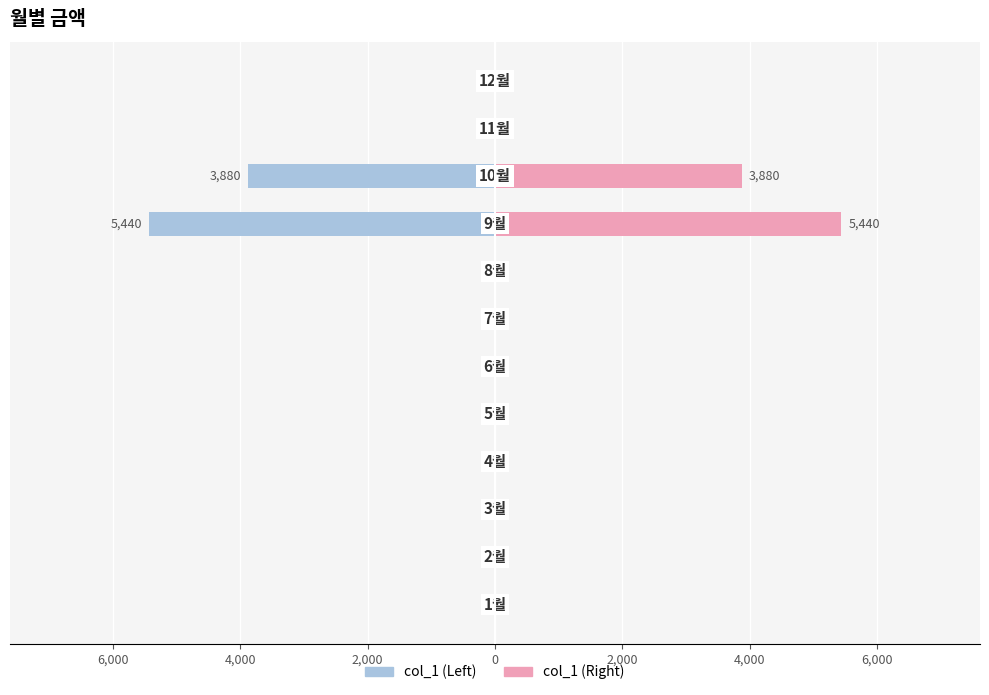

The value of col_1 (right) at 8,000 is 0. True or false?

True